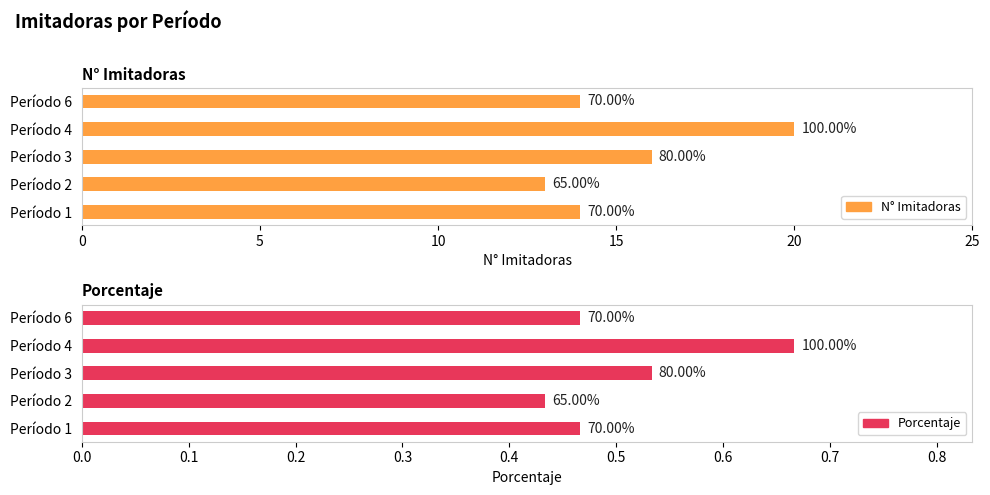

Is it true that N° Imitadoras equals 14.0 at Período 1?

True